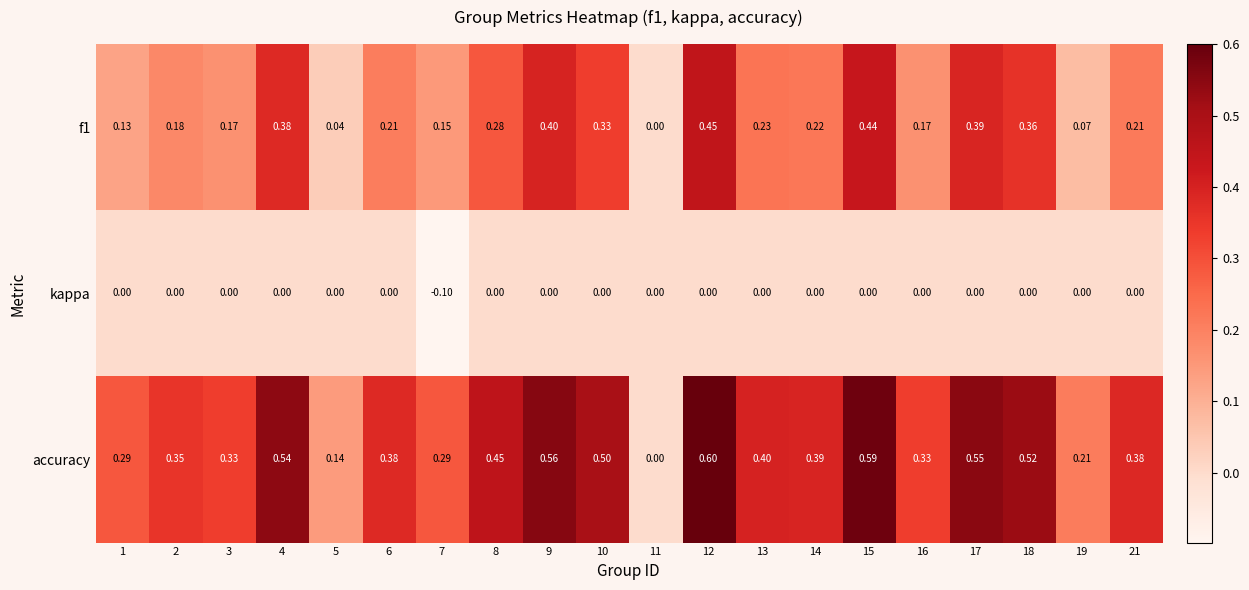

Which series has the widest spread of values?

accuracy